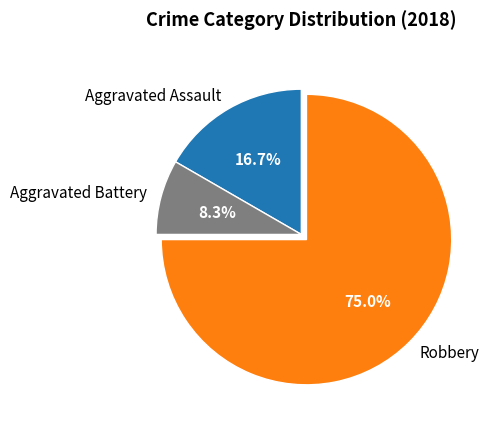

True or false: Aggravated Battery accounts for 15% of the total.

False